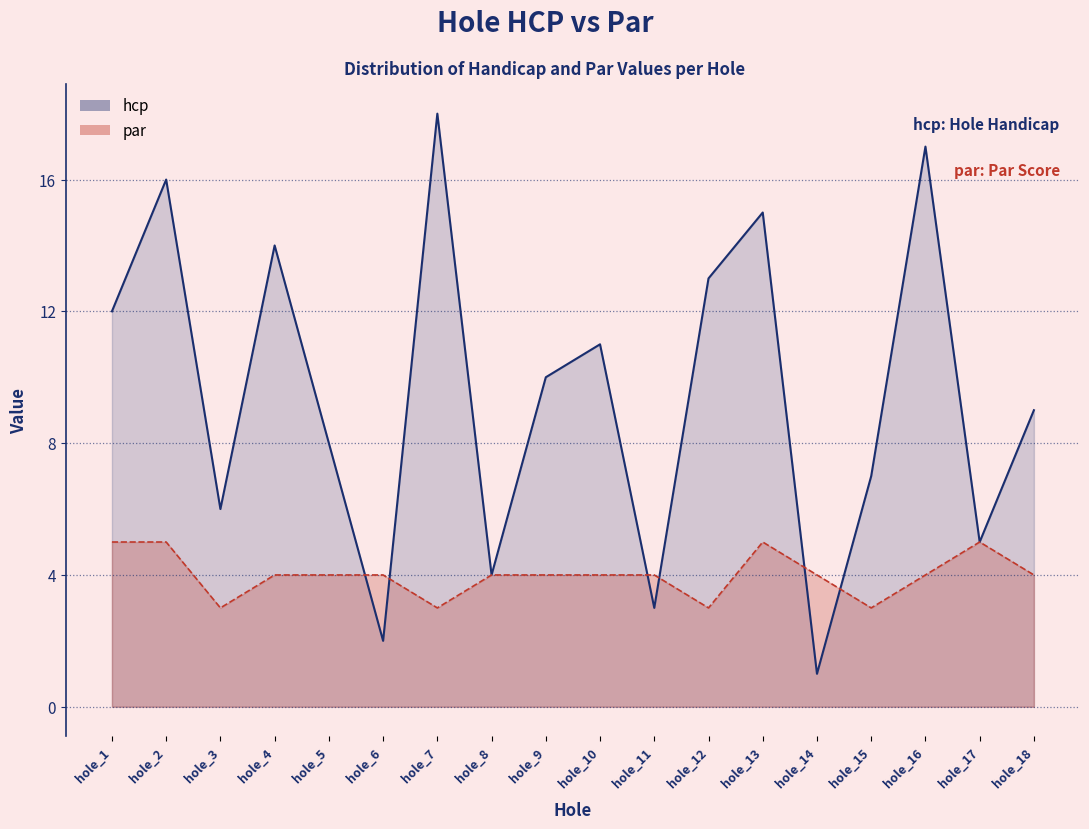

What is the change in value from hole_17 to hole_18?

+4